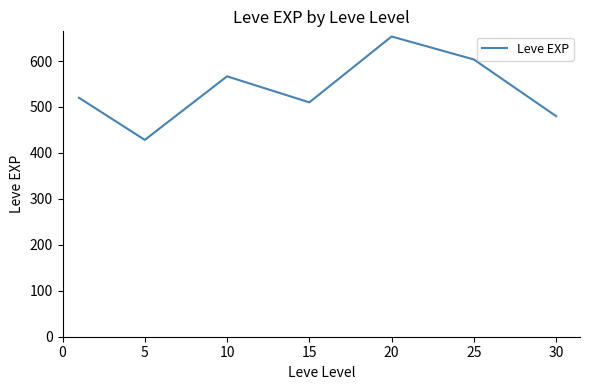

True or false: there are more than 1 points higher than both neighbors.

True